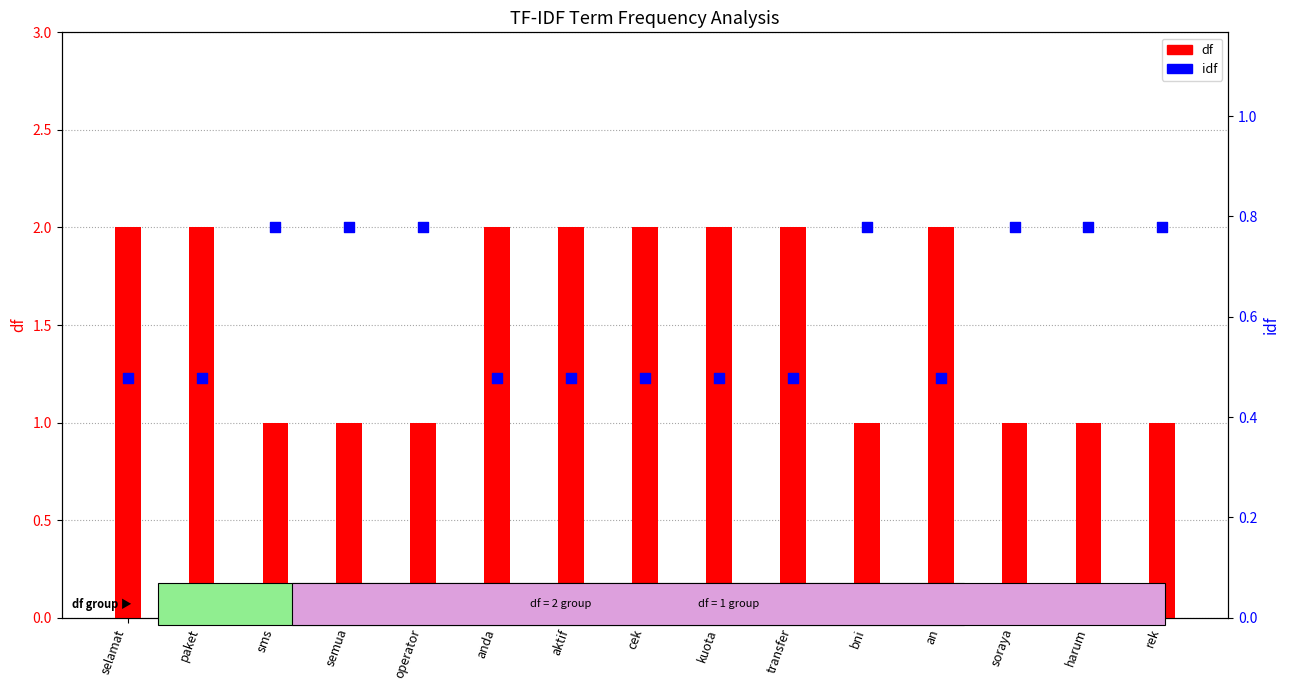

What is the total value across all series at rek?

1.8